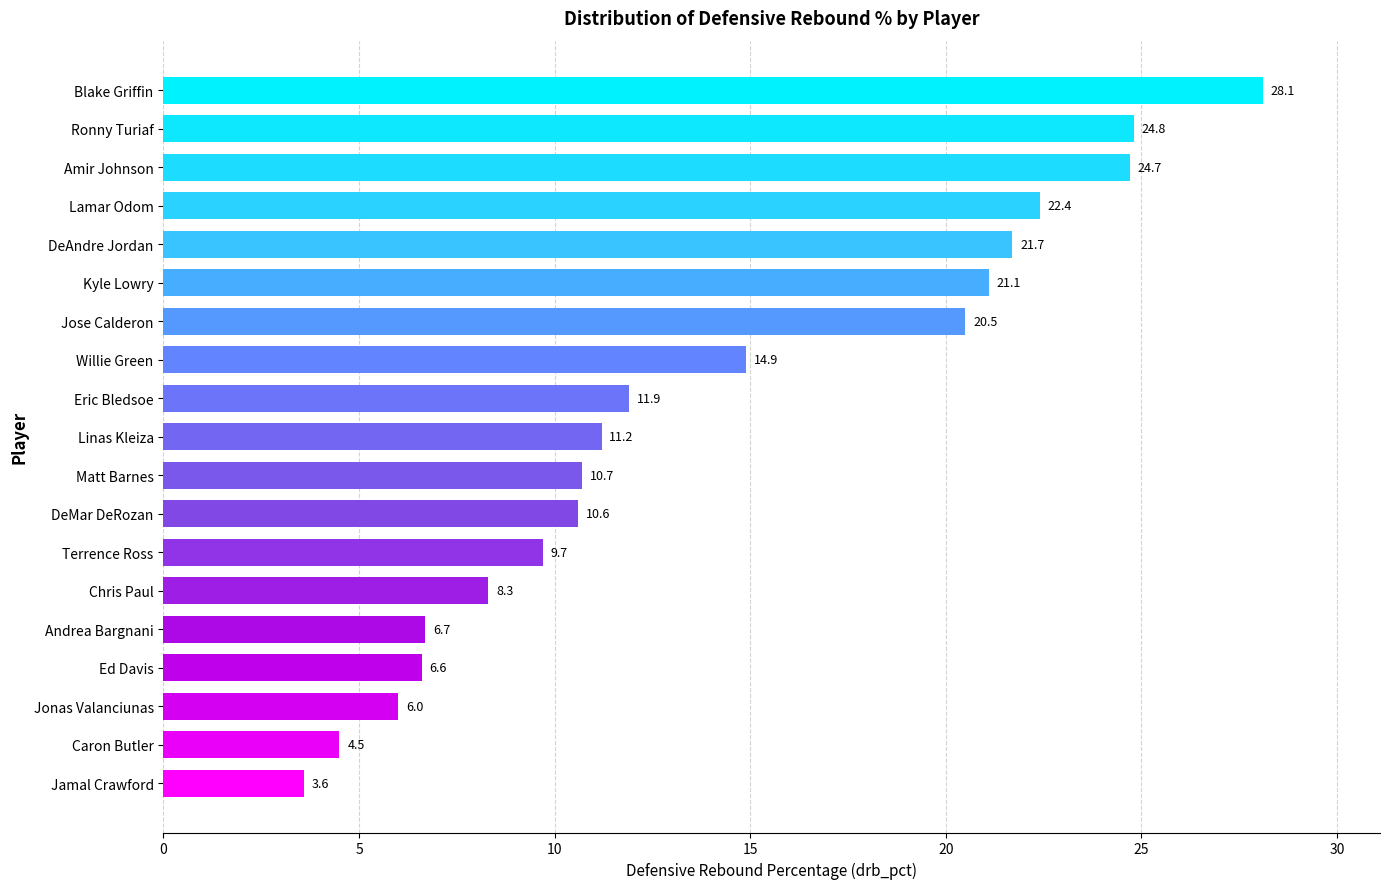

Are the bars horizontal?

Yes